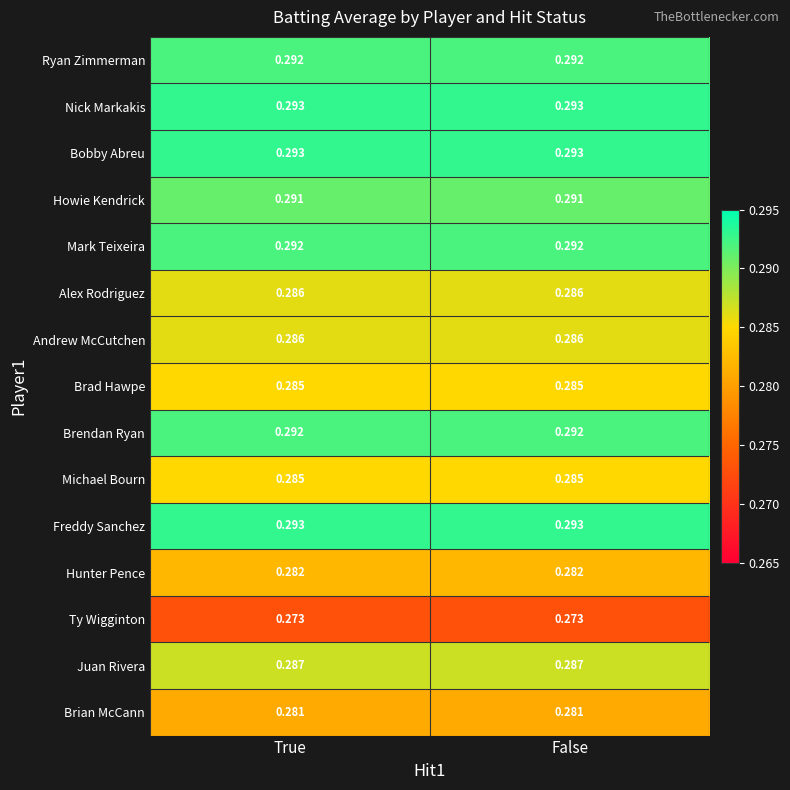

At how many categories does at least one series exceed 0?

2